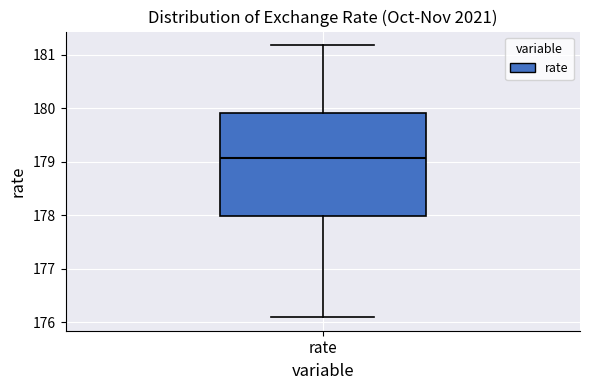

Where does the lower whisker of the box for rate end on the y-axis? The values are not printed on the chart, so give them approximately, as read against the axis.

176.1